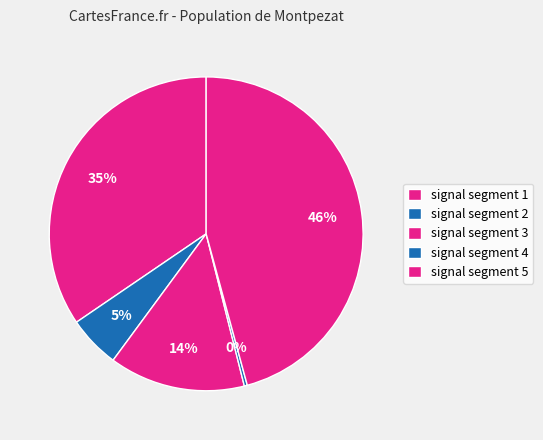

What percentage is NOT represented by signal segment 2?

94.6%